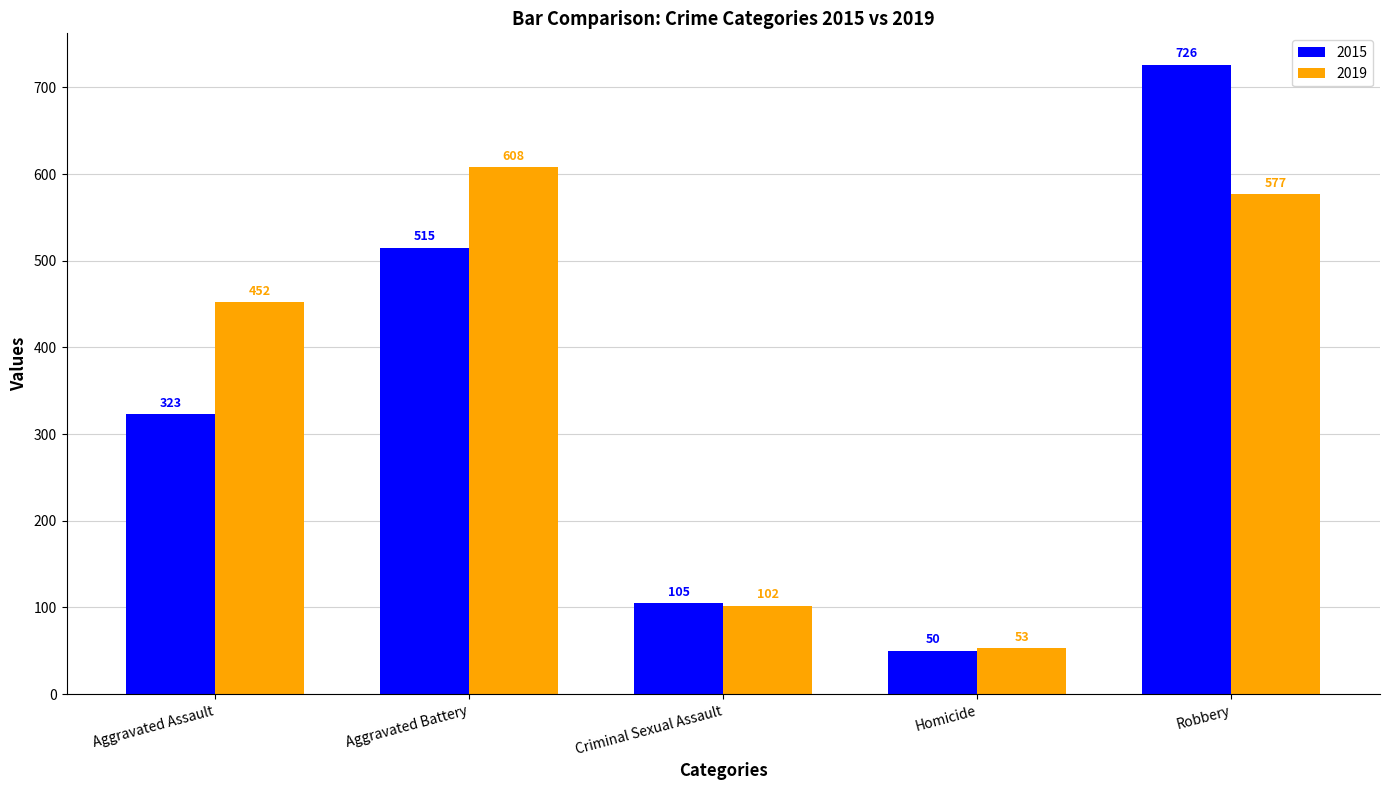

Which series has the largest range (max minus min)?

2015